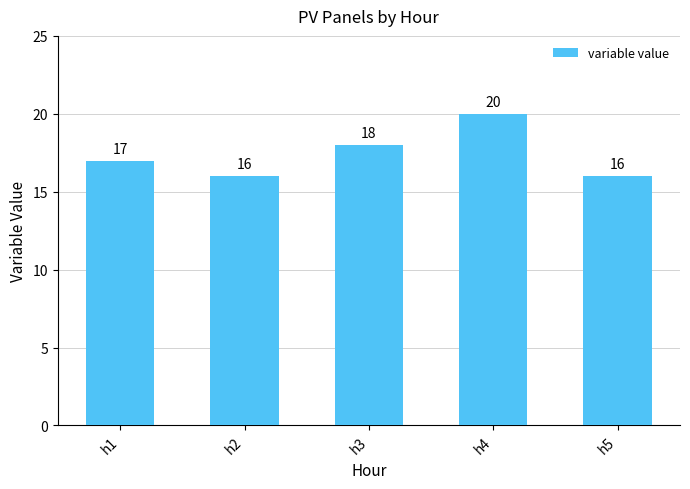

What is the smallest value displayed?

16